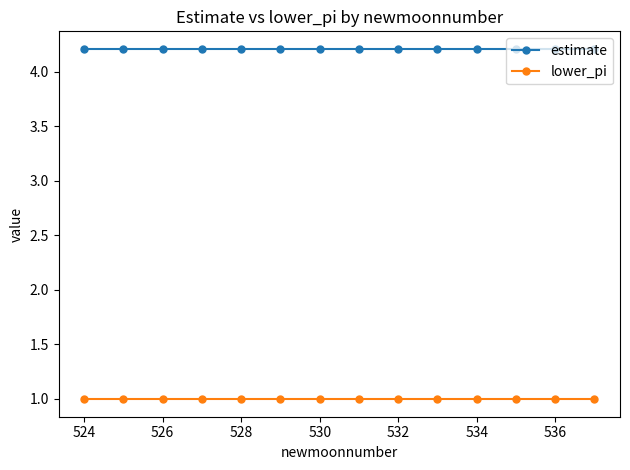

What are all the series names shown in the legend?

estimate, lower_pi